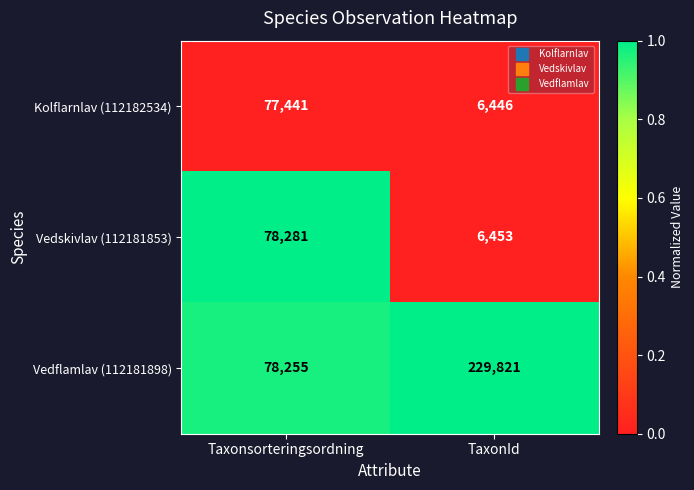

Which series has the largest range (max minus min)?

Vedflamlav (112181898)